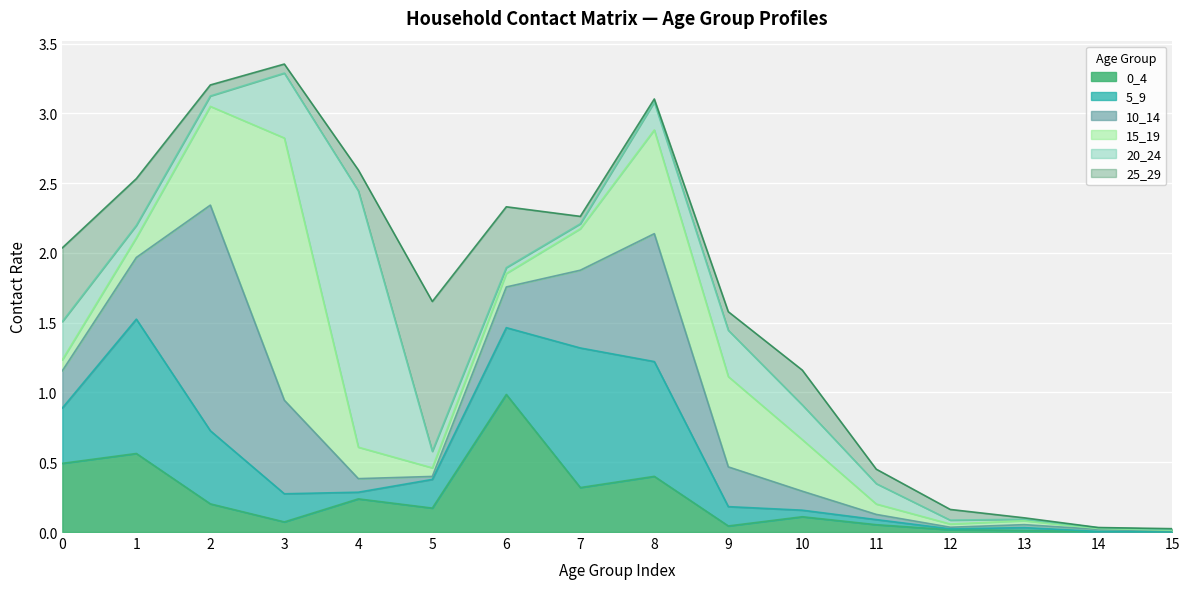

What value does the 0_4 series have at 10?

0.1